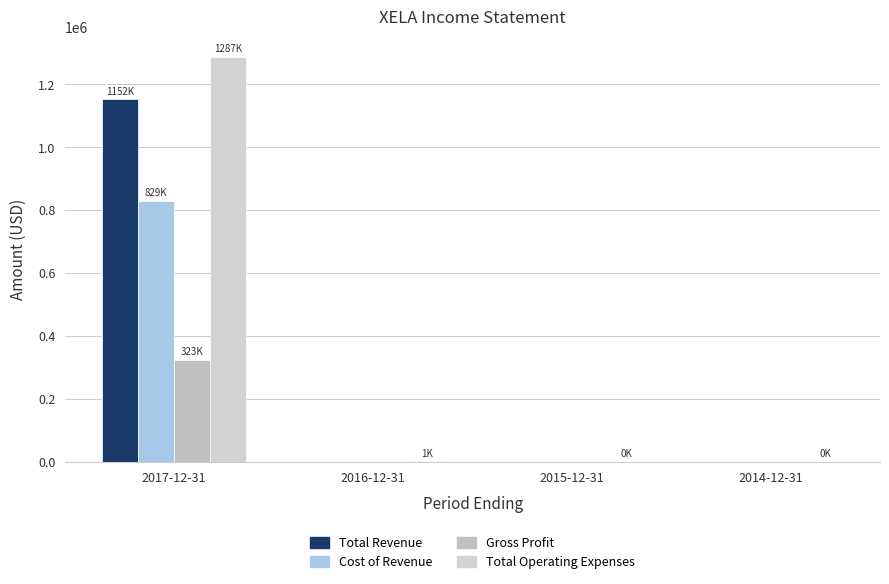

Read the Total Operating Expenses value at 2015-12-31, to the nearest 50.

500